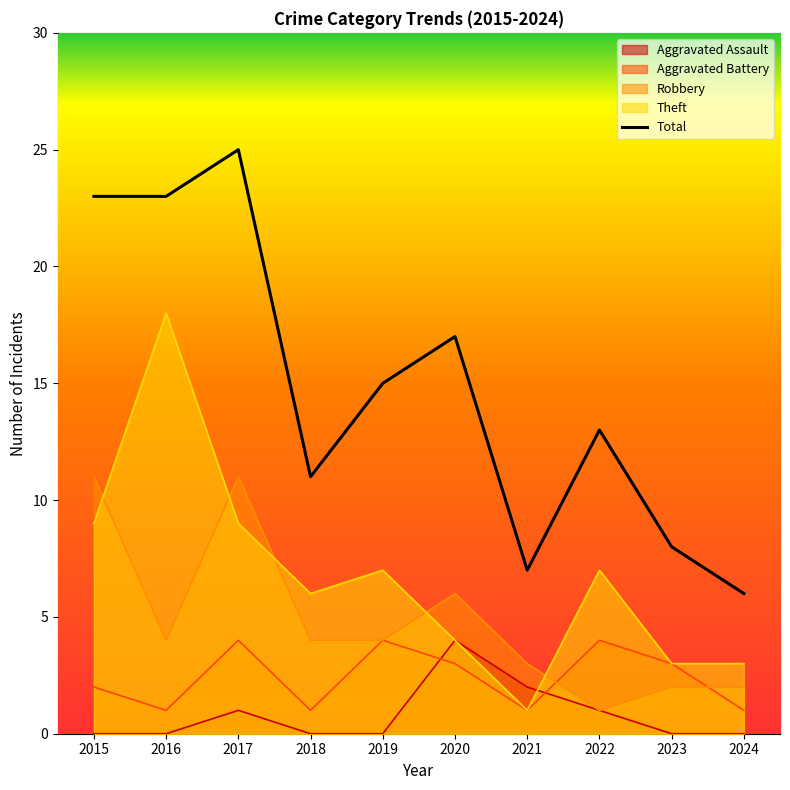

Which series has the largest range (max minus min)?

Total